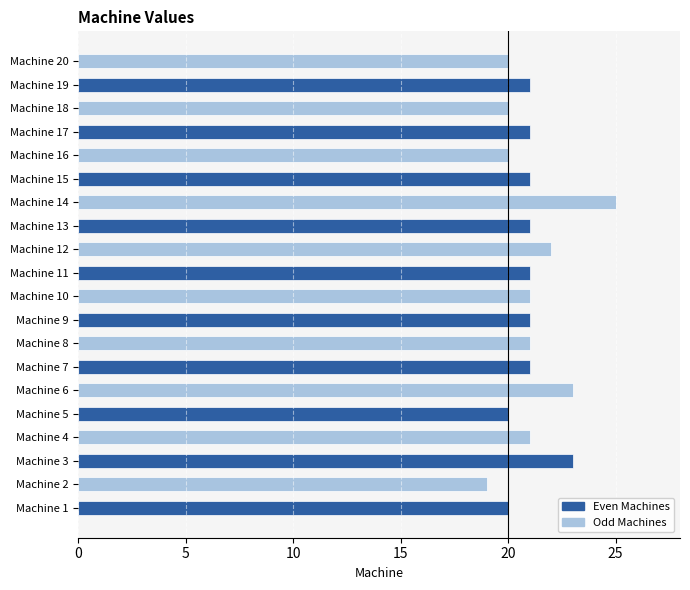

What is the difference between the maximum and minimum values?

6